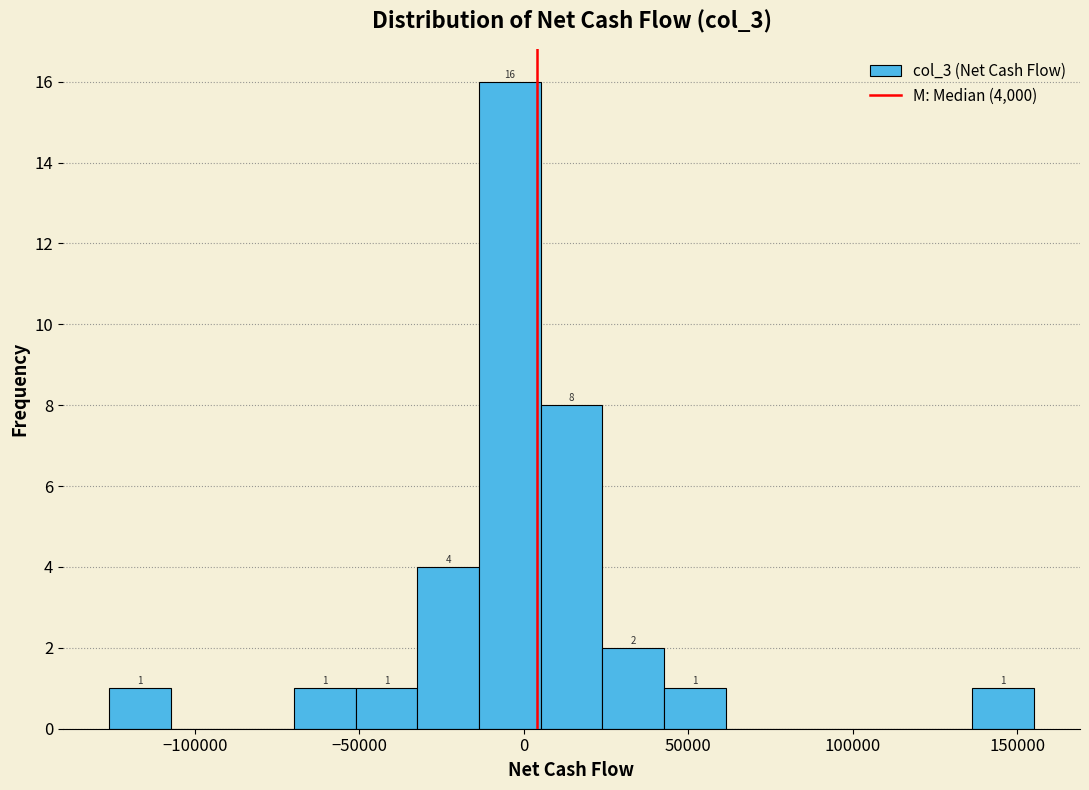

Around what value on the x-axis is the tallest bar? Give the approximate position of its centre, as read against the axis.

-5000